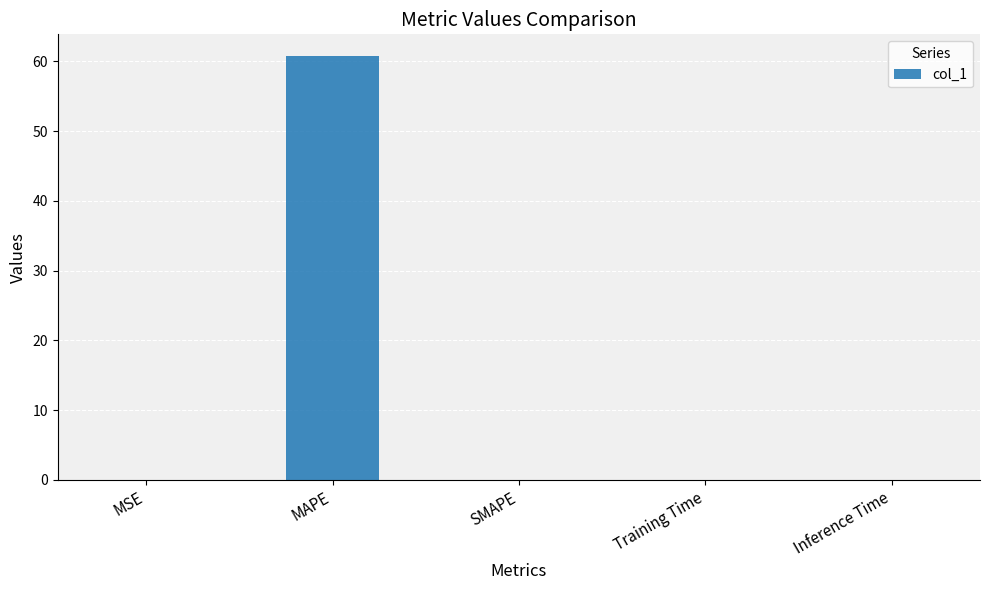

Between MAPE and Training Time, which is larger?

MAPE